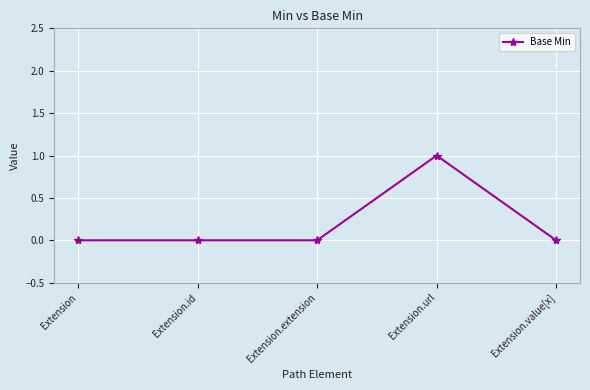

What is the label of the 5th point from the left?

Extension.value[x]